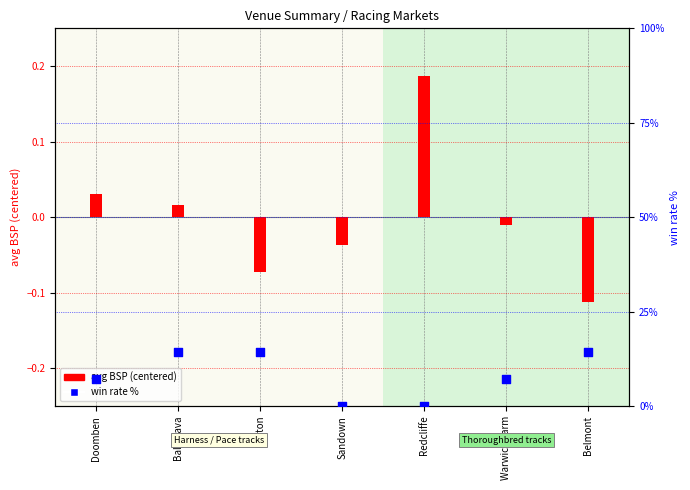

What are all the series names shown in the legend?

avg BSP (centered), win rate %